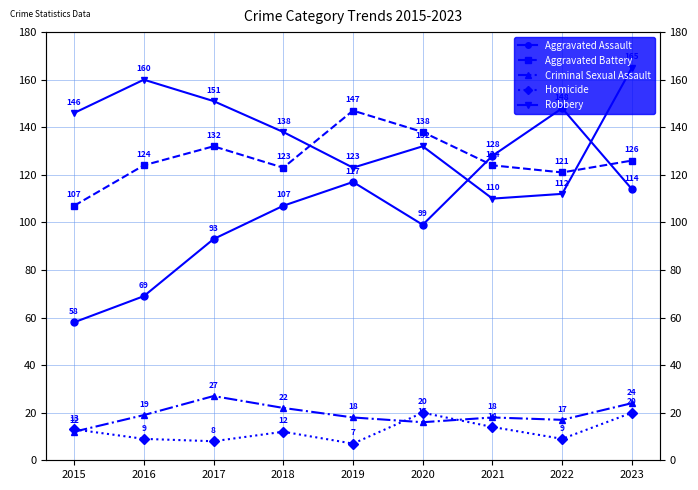

The Aggravated Assault series shows 152 at 2023. True or false?

False